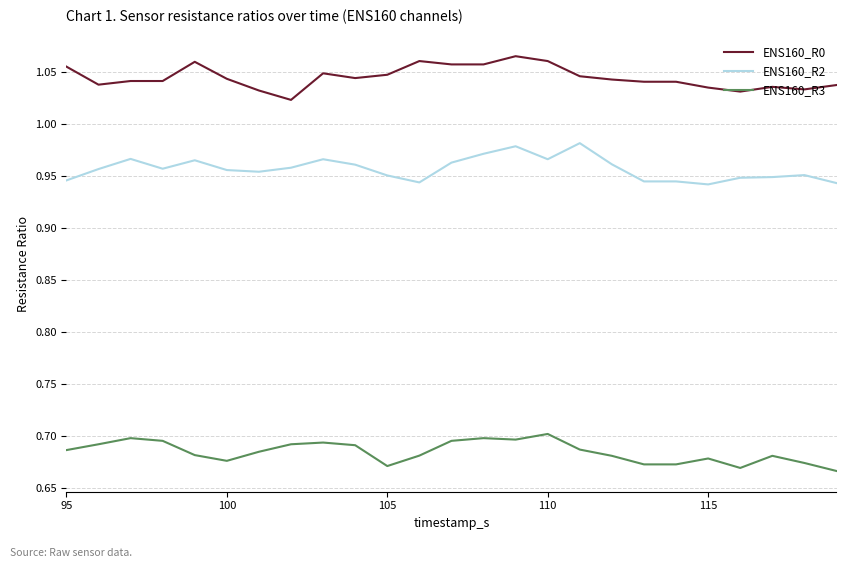

Which series has the largest total across all categories?

ENS160_R0